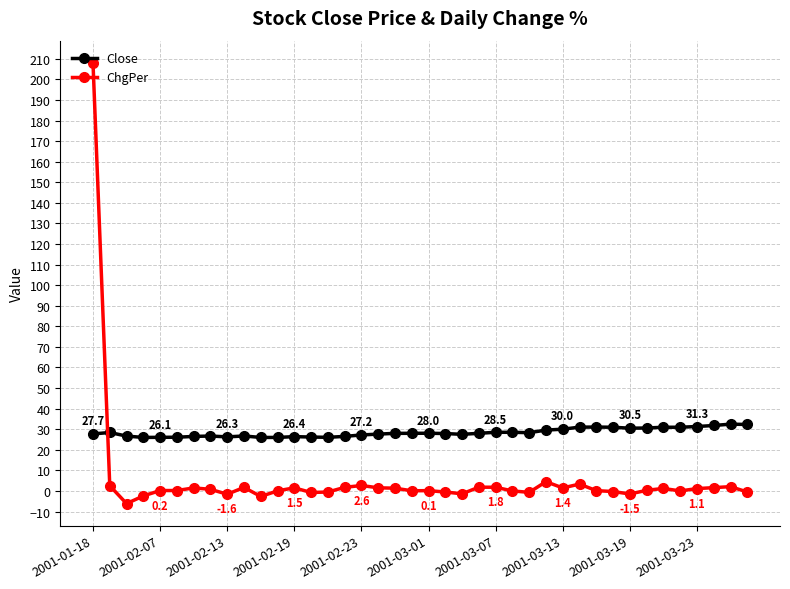

What is the difference between the maximum and minimum values in the Close series?

6.5